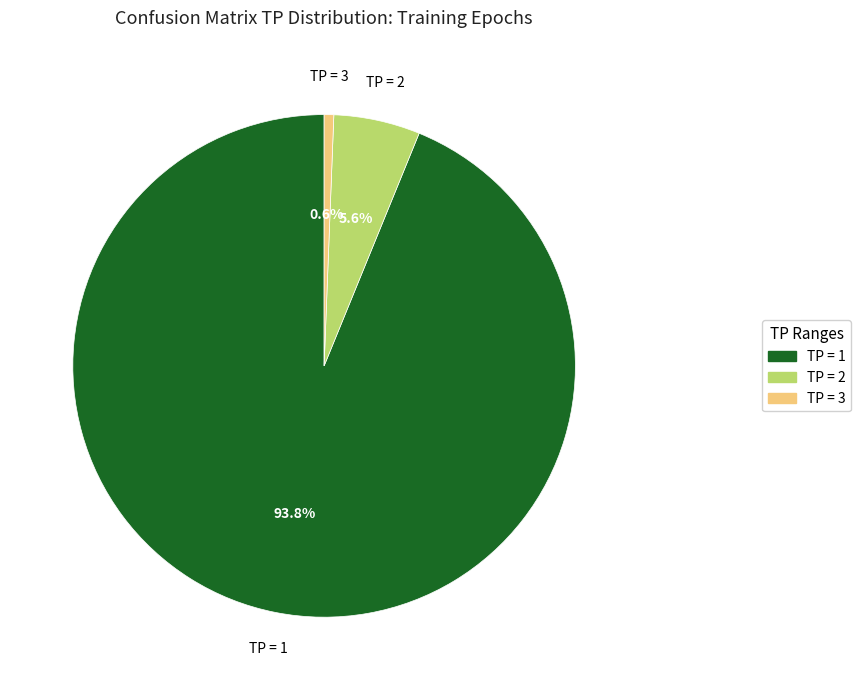

Between TP = 3 and TP = 2, which is larger?

TP = 2